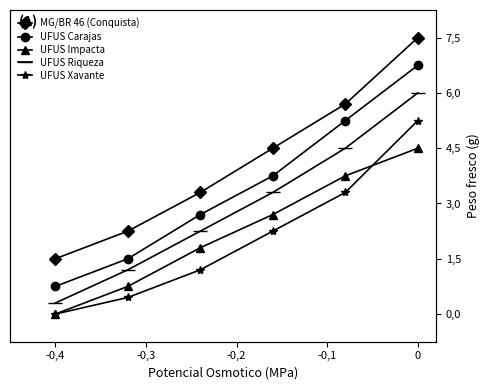

Which series has the largest total across all categories?

MG/BR 46 (Conquista)